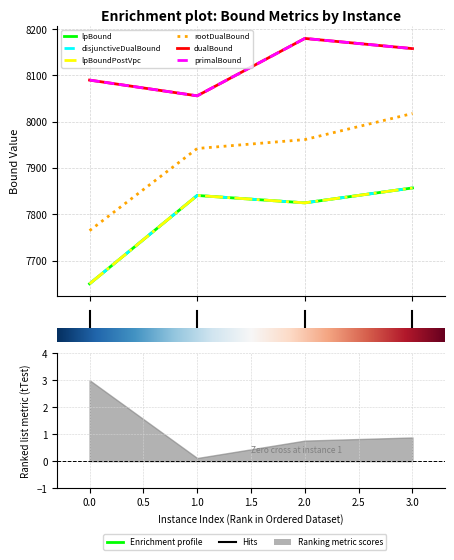

Which series has the largest total across all categories?

dualBound